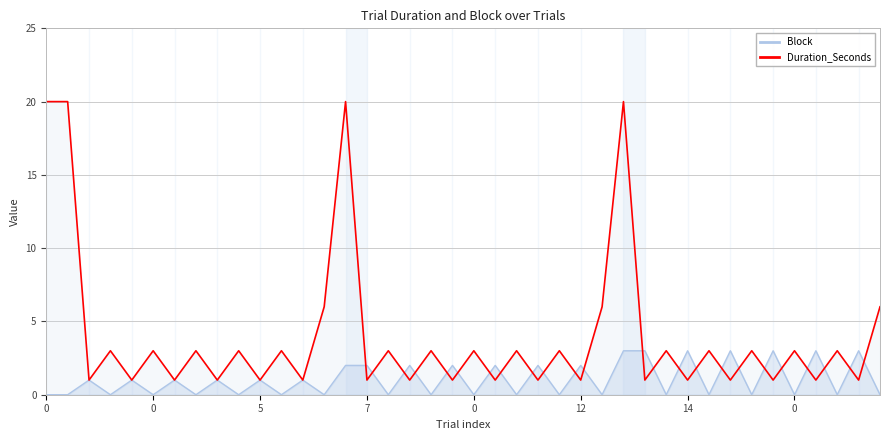

Is it true that Block equals 2 at 0?

False